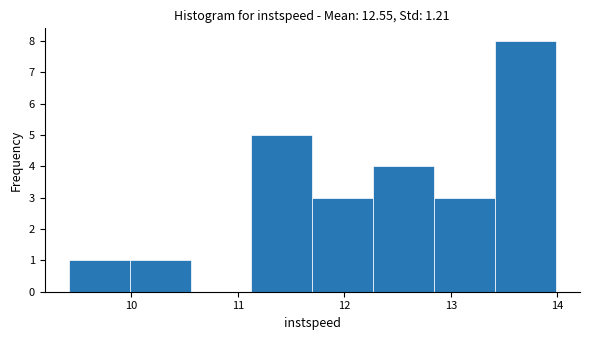

Over which range of the x-axis is the bar tallest?

13.4 to 14.0